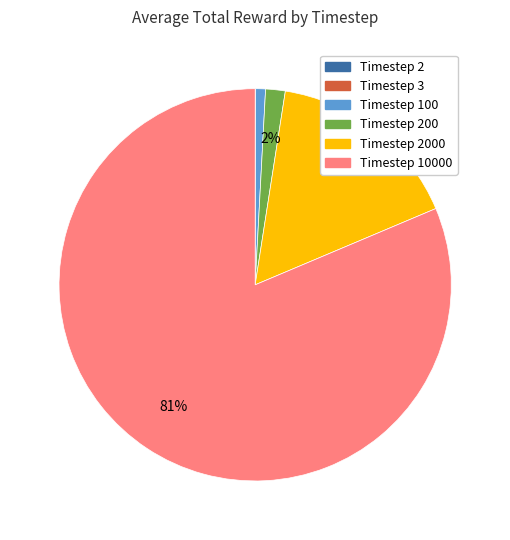

Is there a majority slice in this chart?

Yes